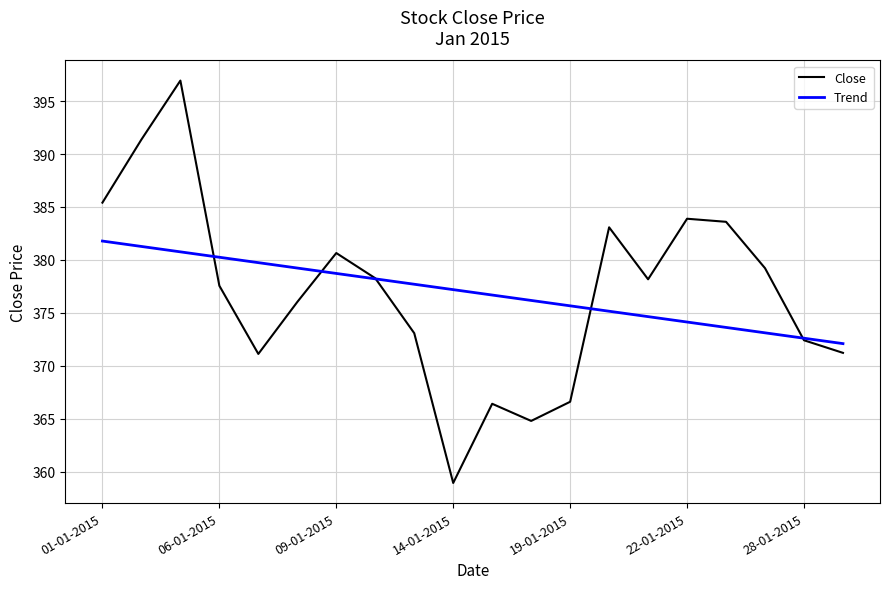

Is this an area chart (filled region under the line)?

No